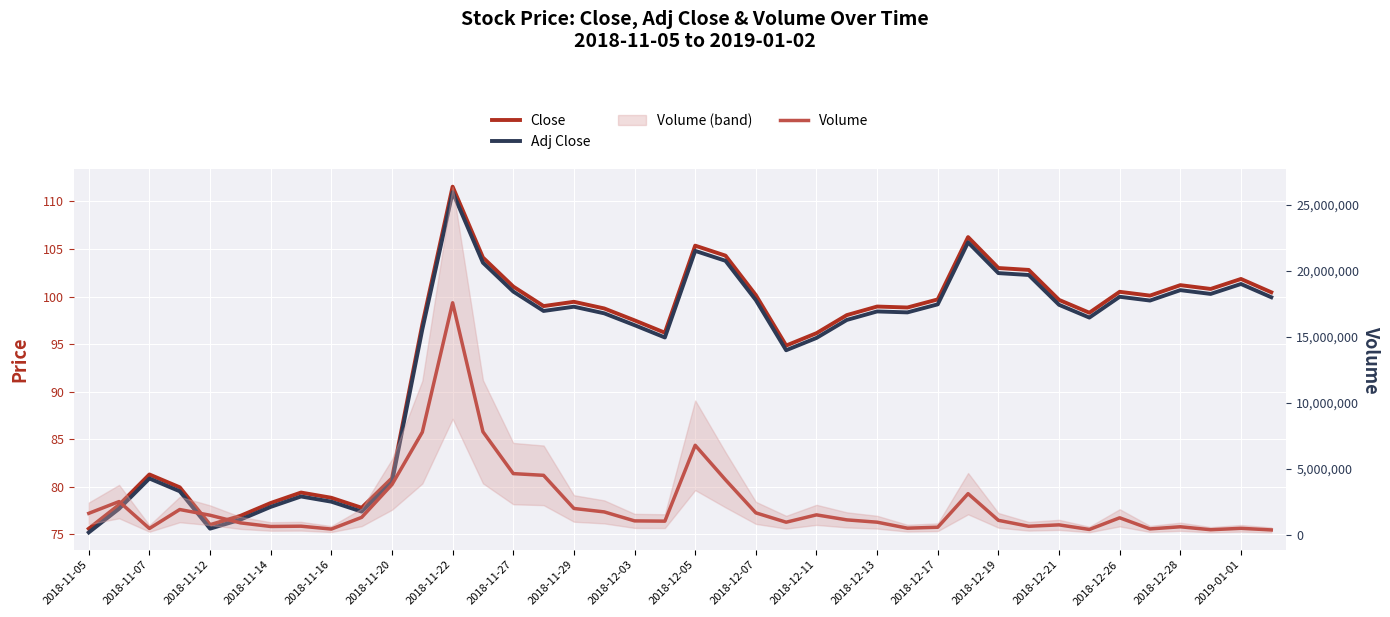

What is the value of the Close point at the 25th from the left?

96.2